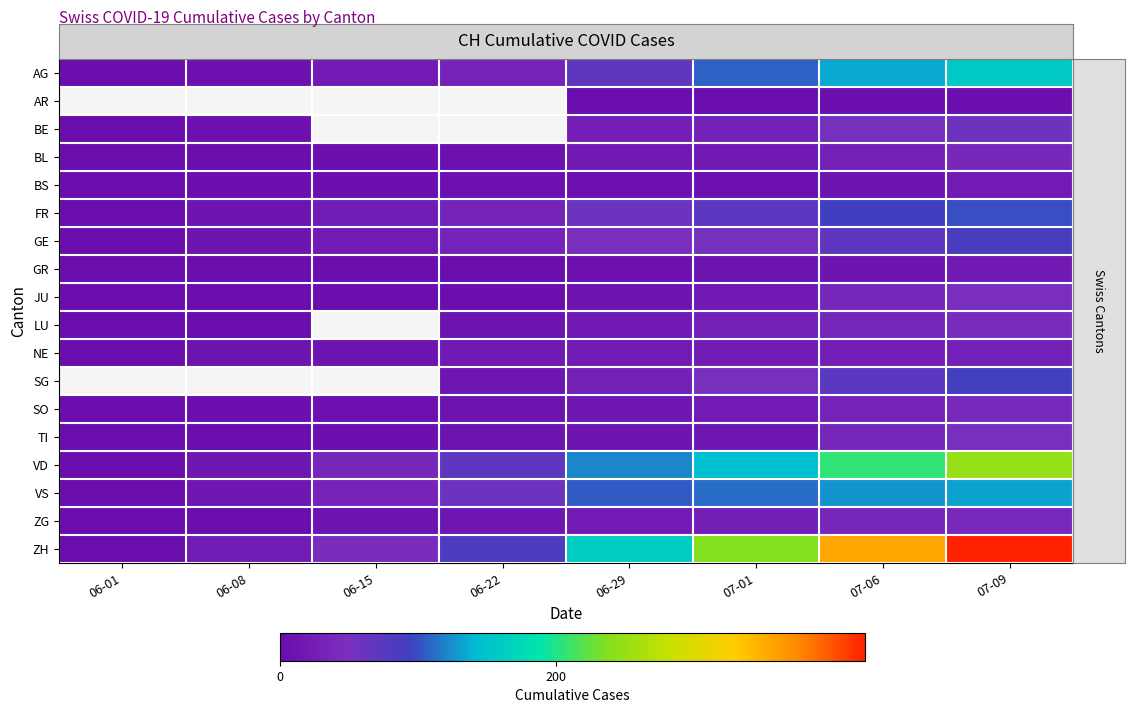

At 06-01, list the series in order from largest to smallest.

AG, AR, GE, SG, SO, BL, VS, BE, BS, FR, GR, JU, LU, NE, TI, VD, ZG, ZH